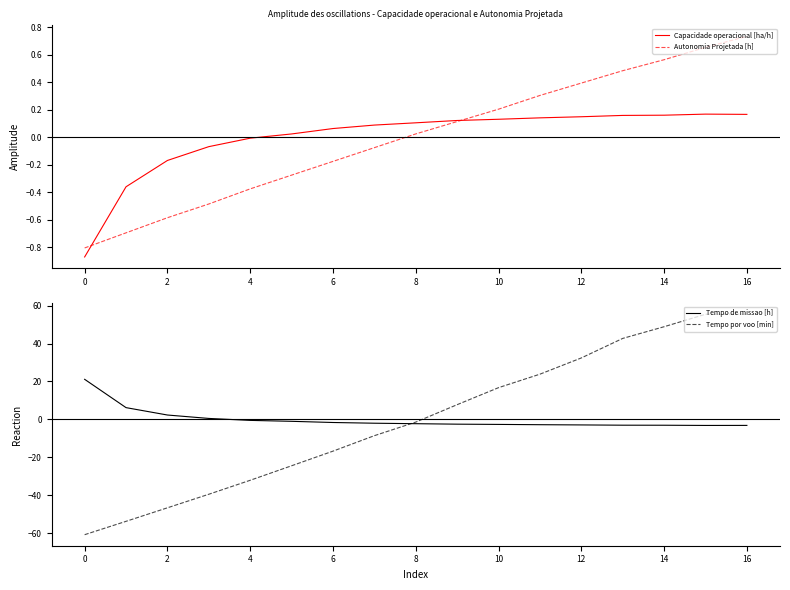

Which series has the largest total across all categories?

Tempo de missao [h]